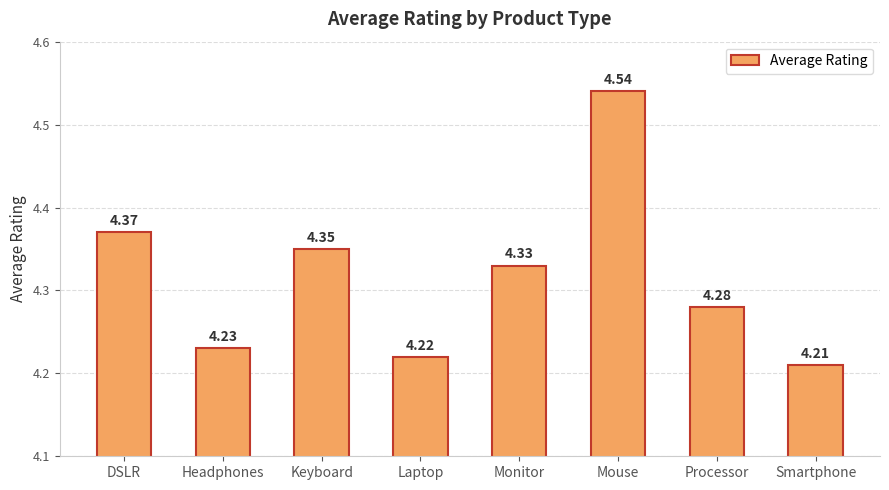

The value at Keyboard is 3.0. True or false?

False